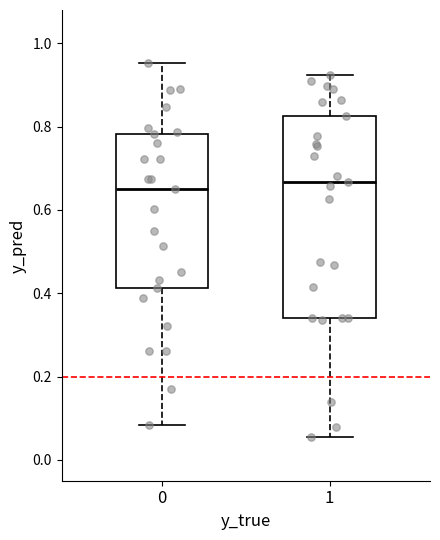

Reading left to right, read every box against the y-axis: the position of its median line, the range the box covers, and the ends of its whiskers. The values are not printed on the chart, so give them approximately, as read against the axis.

0: median 0.64, box 0.42 to 0.78, whiskers 0.08 to 0.96
1: median 0.66, box 0.34 to 0.82, whiskers 0.06 to 0.92